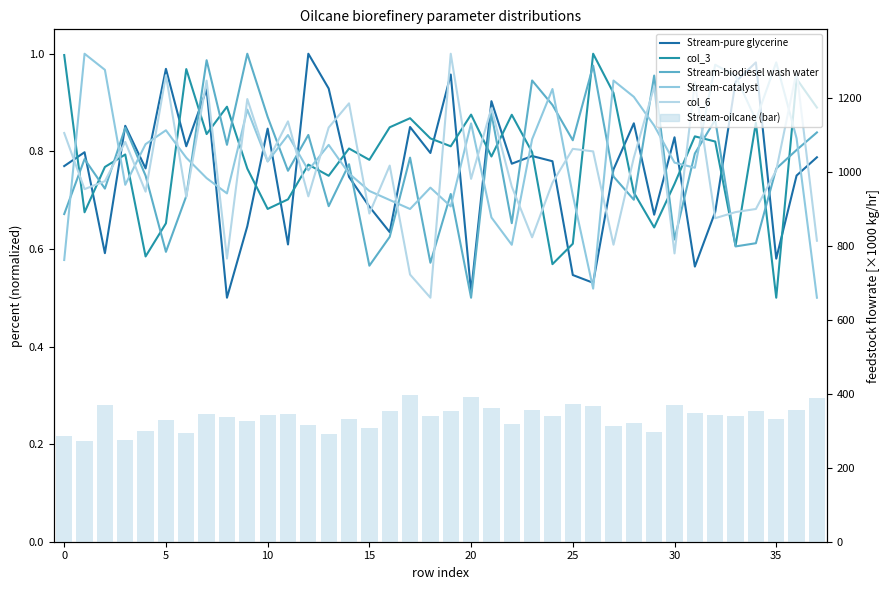

How many data points in Stream-oilcane (k) are above 341?

19